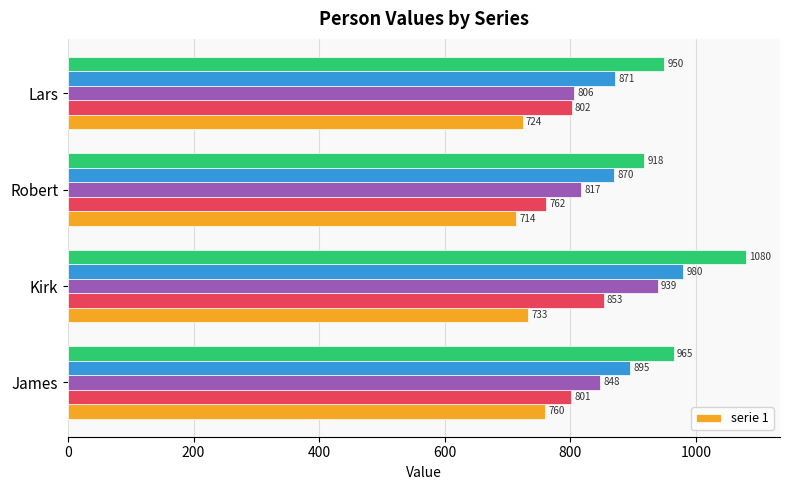

Does the chart contain any negative values?

No